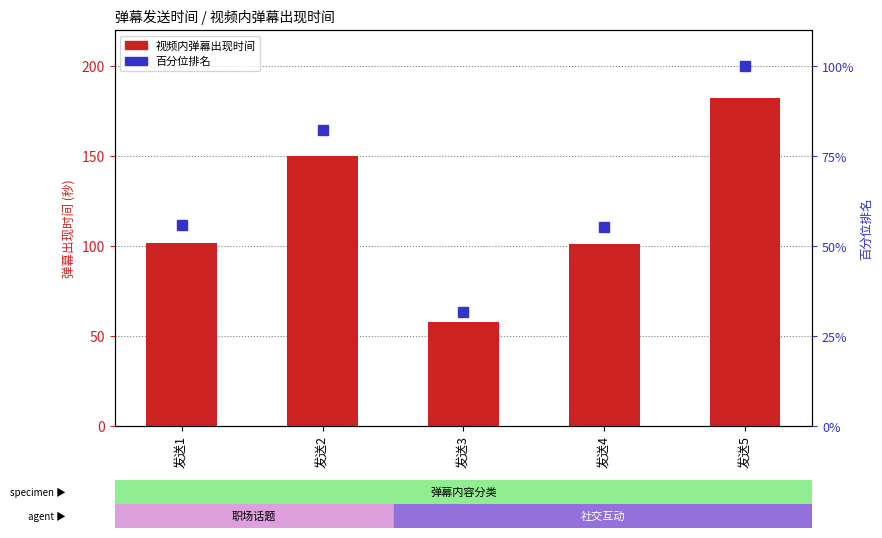

What is the average value of the 百分位排名 series?

65.0